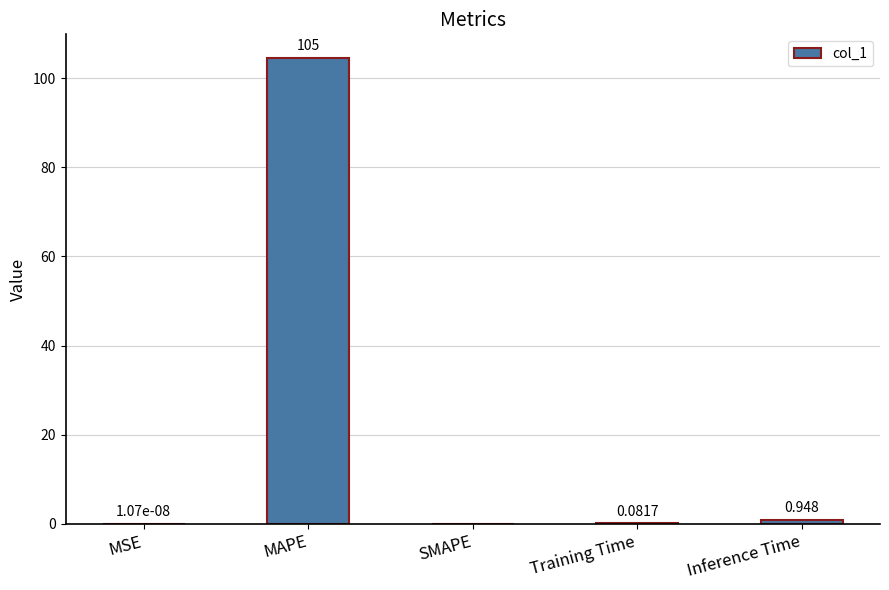

Which has a higher value, SMAPE or MAPE?

MAPE